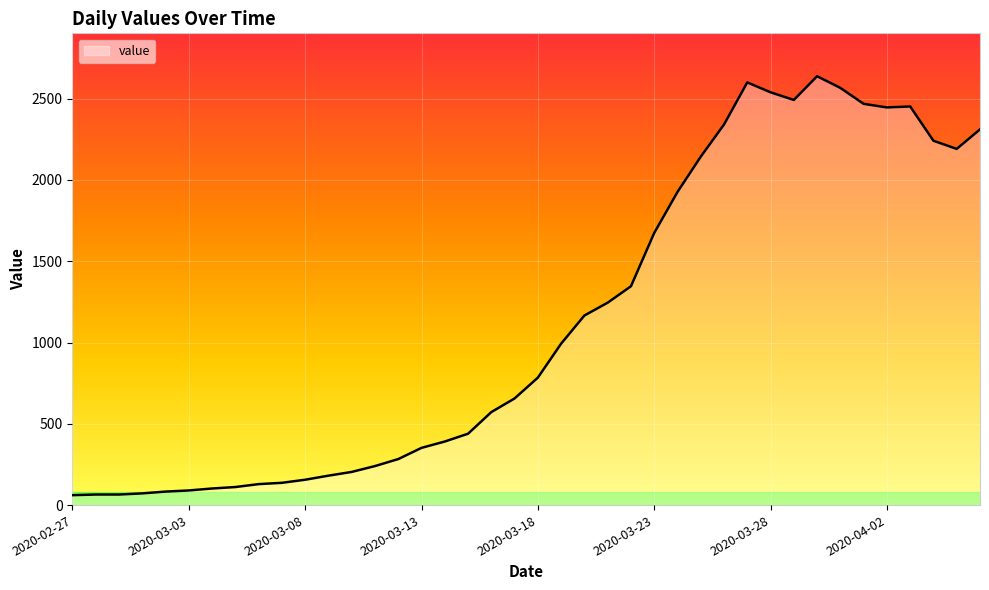

What is the greatest value displayed?

2638